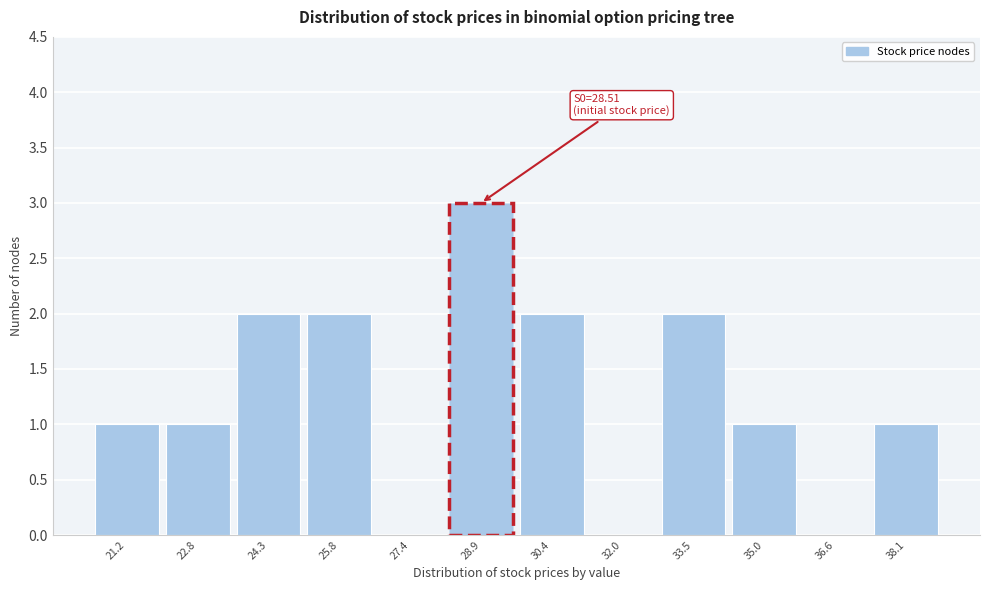

Over which range of the x-axis is the bar tallest?

28.2 to 29.6